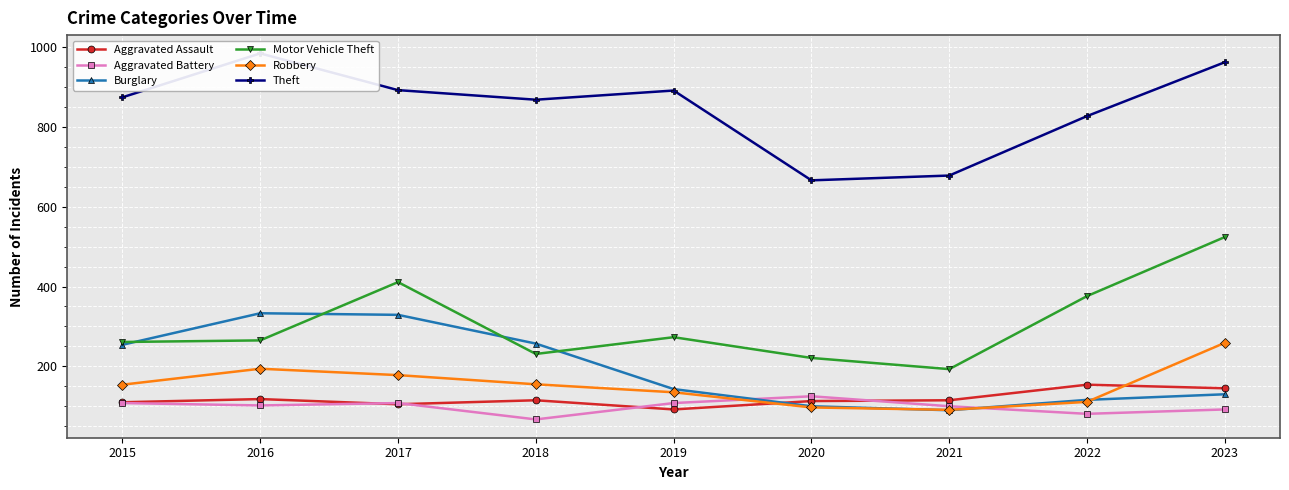

What are all the series names shown in the legend?

Aggravated Assault, Aggravated Battery, Burglary, Motor Vehicle Theft, Robbery, Theft